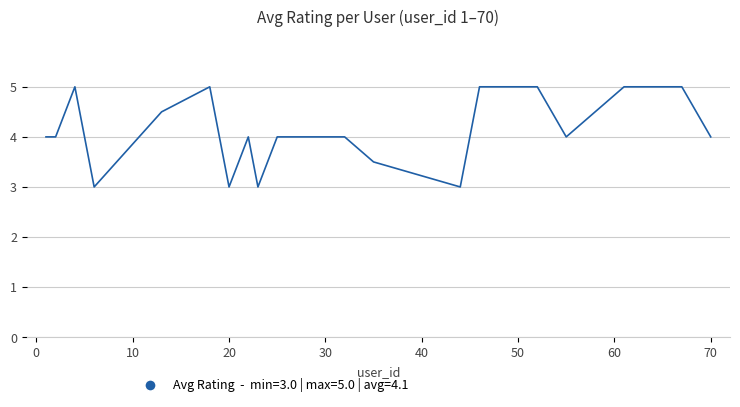

What is the minimum value shown in the chart?

3.0